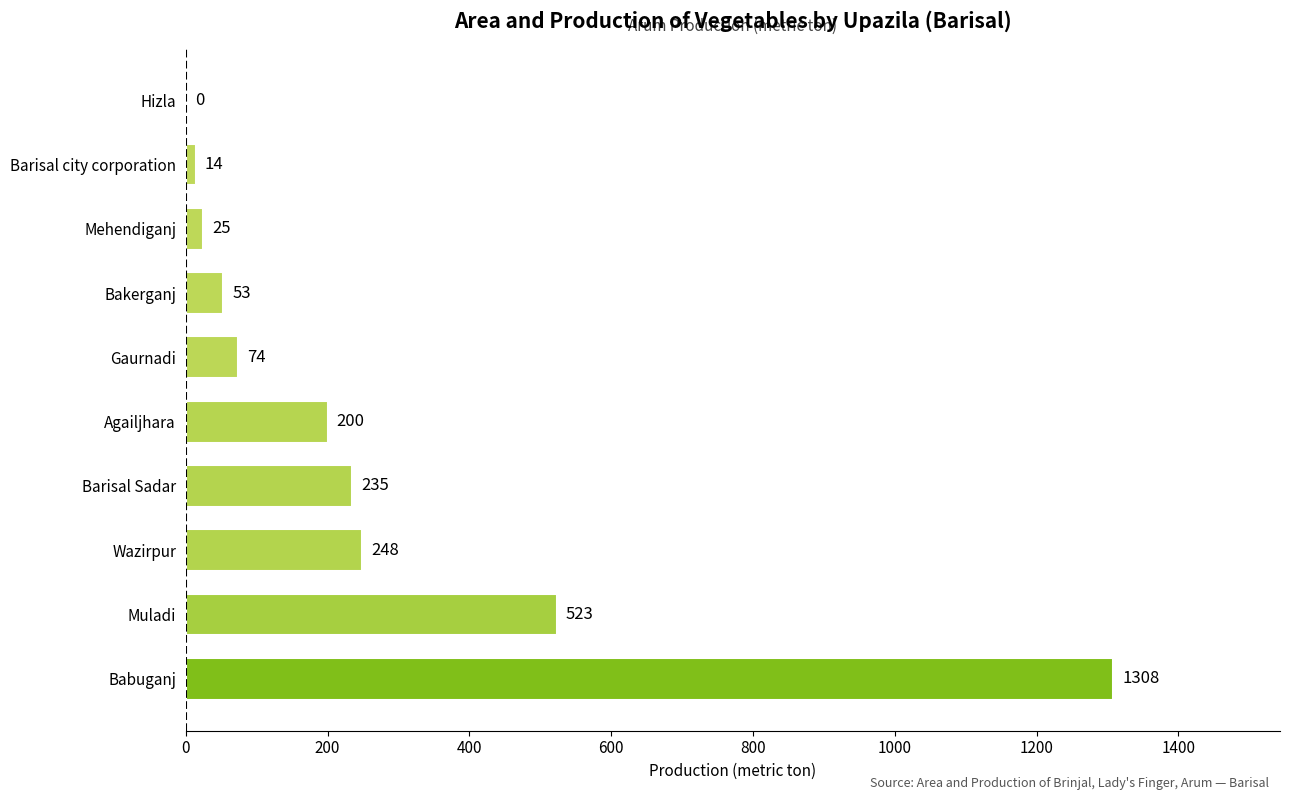

Which label corresponds to the largest value in the chart?

Babuganj